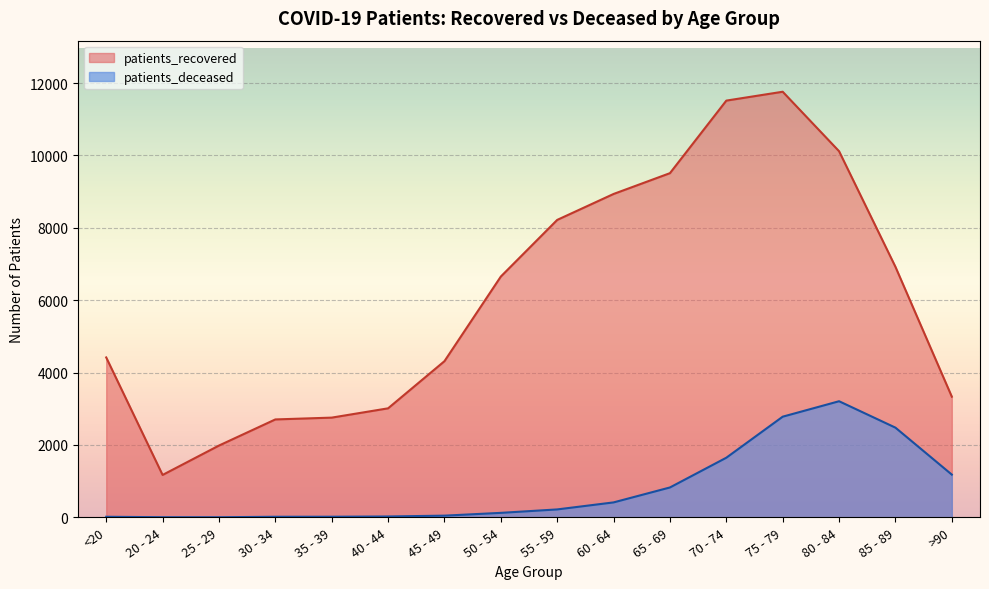

How many lines are shown in the chart?

2